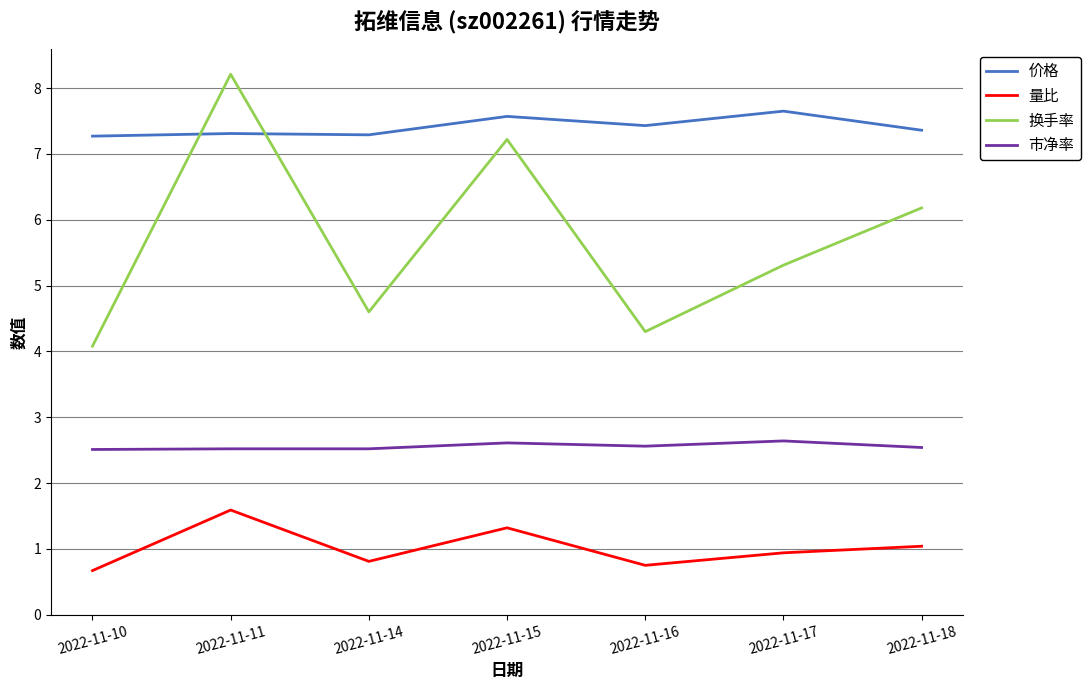

The 量比 series shows 1.0 at 2022-11-18. True or false?

True